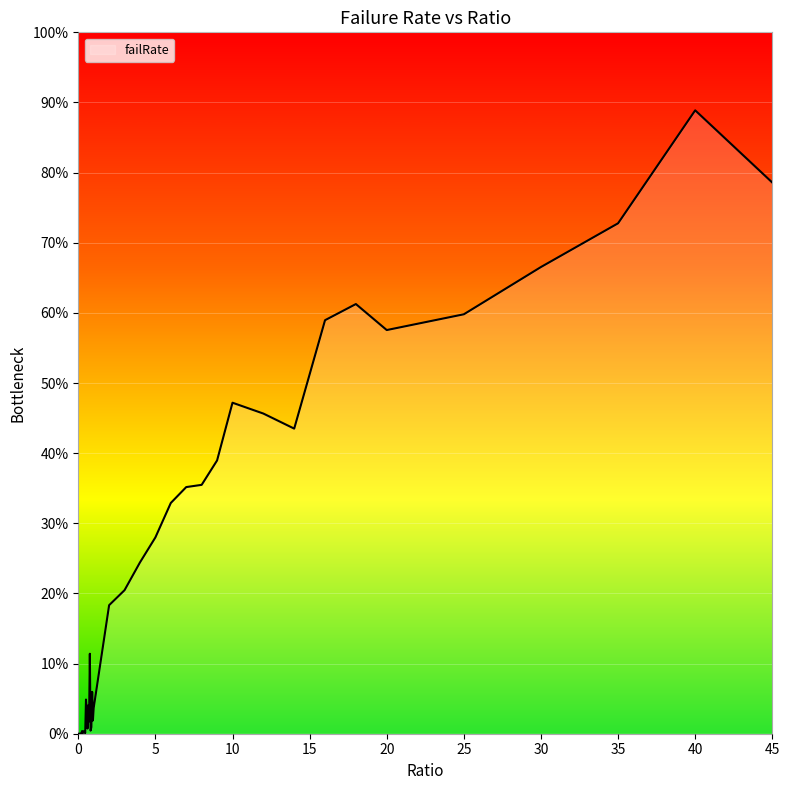

Reading left to right, extract all data points from this chart.

0=0.0	0.05=0.0	0.1=0.0	0.15=0.0	0.2=0.0	0.25=0.0	0.3=0.0	0.35=0.0	0.4=0.0	0.45=0.0	0.5=0.0	0.55=0.0	0.6=0.0	0.65=0.0	0.7=0.0	0.75=0.1	0.8=0.0	0.85=0.0	0.9=0.1	0.95=0.0	1=0.0	2=0.2	3=0.2	4=0.2	5=0.3	6=0.3	7=0.4	8=0.4	9=0.4	10=0.5	12=0.5	14=0.4	16=0.6	18=0.6	20=0.6	25=0.6	30=0.7	35=0.7	40=0.9	45=0.8